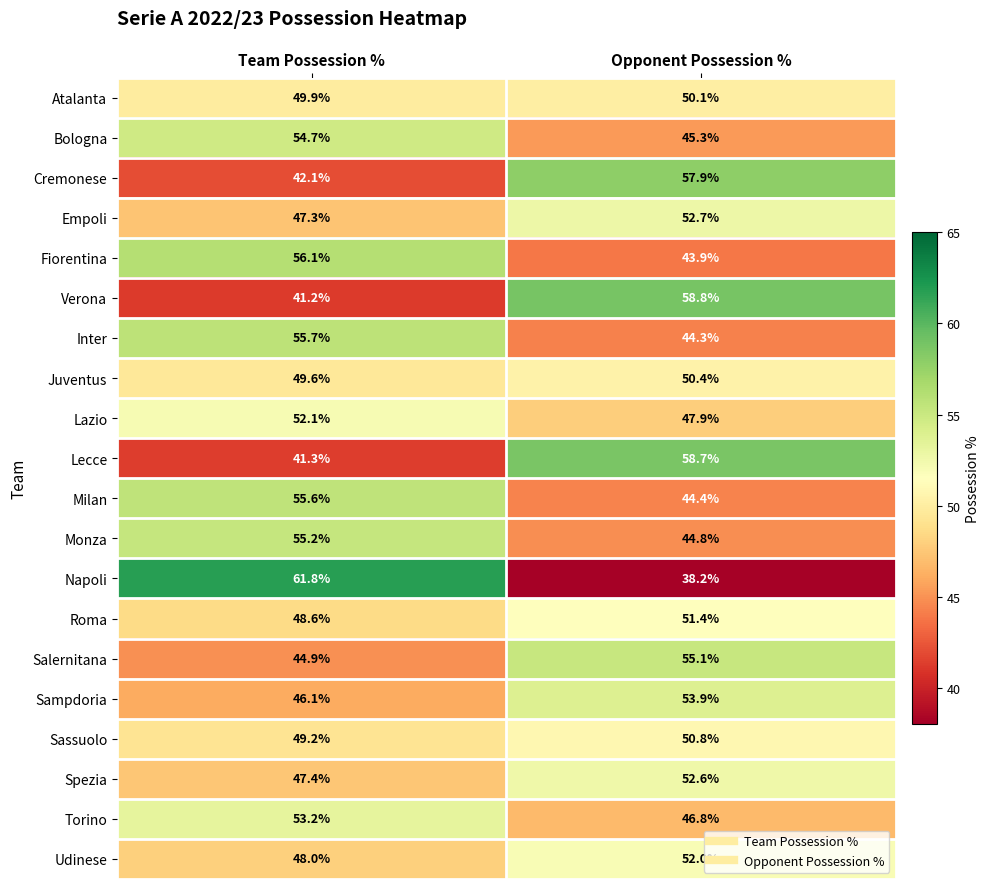

What is the approximate value of Atalanta at Opponent Possession %?

50.1